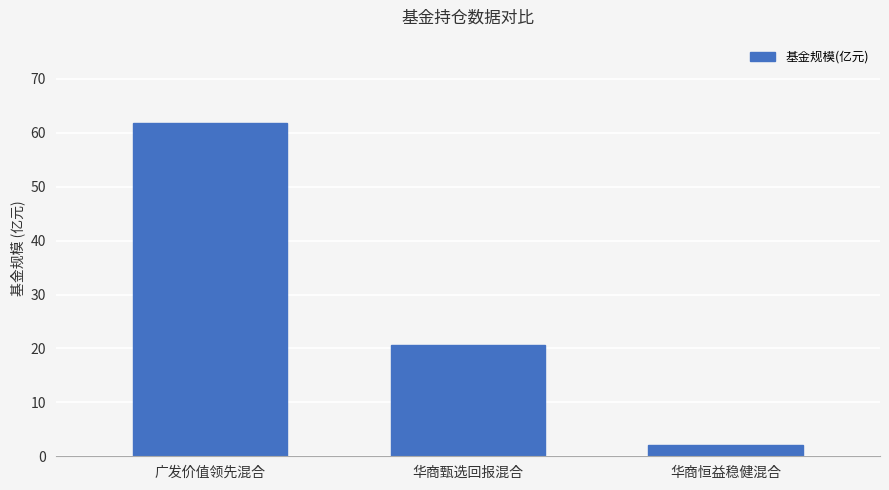

Are the bars grouped side by side (vs. stacked)?

No